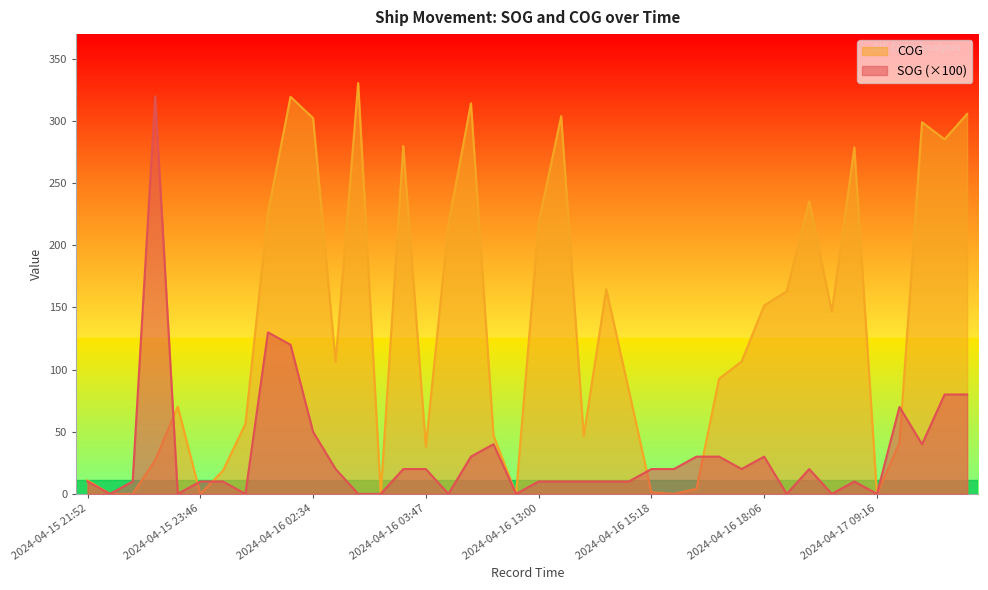

True or false: COG has a value of 31.5 at 2024-04-16 17:24.

False